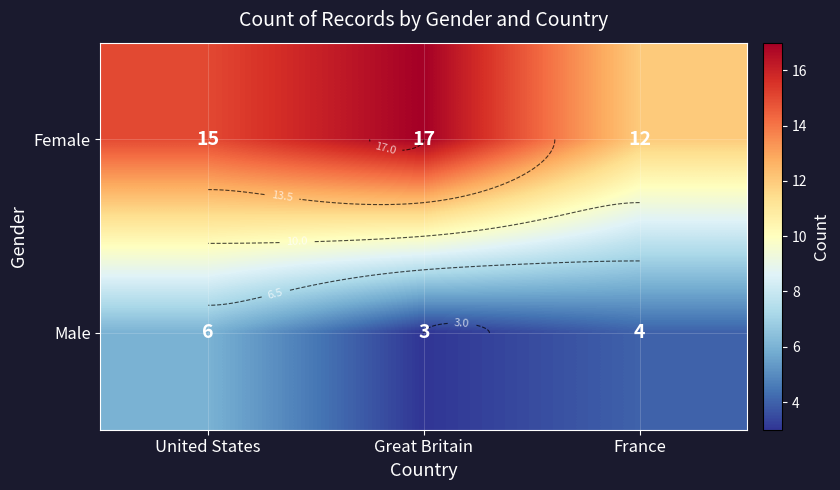

What is the difference between the highest and lowest values at Great Britain?

14